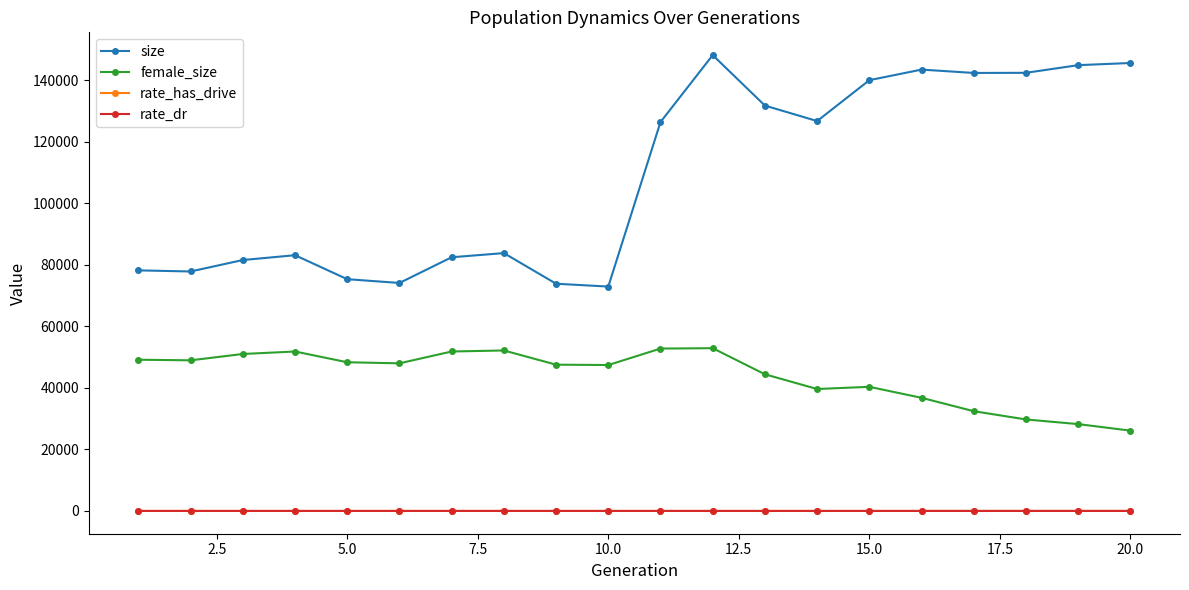

How many lines are shown in the chart?

4